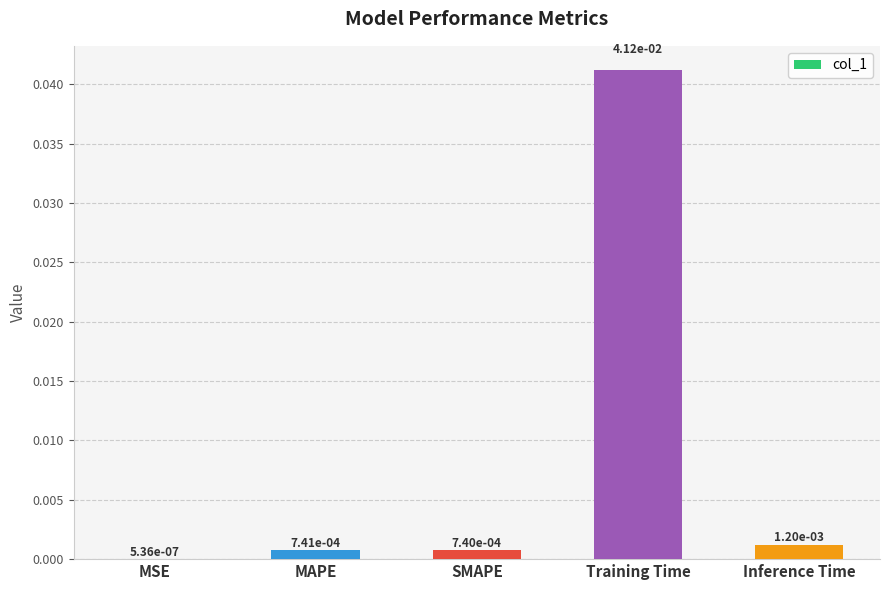

Which label corresponds to the largest value in the chart?

Training Time